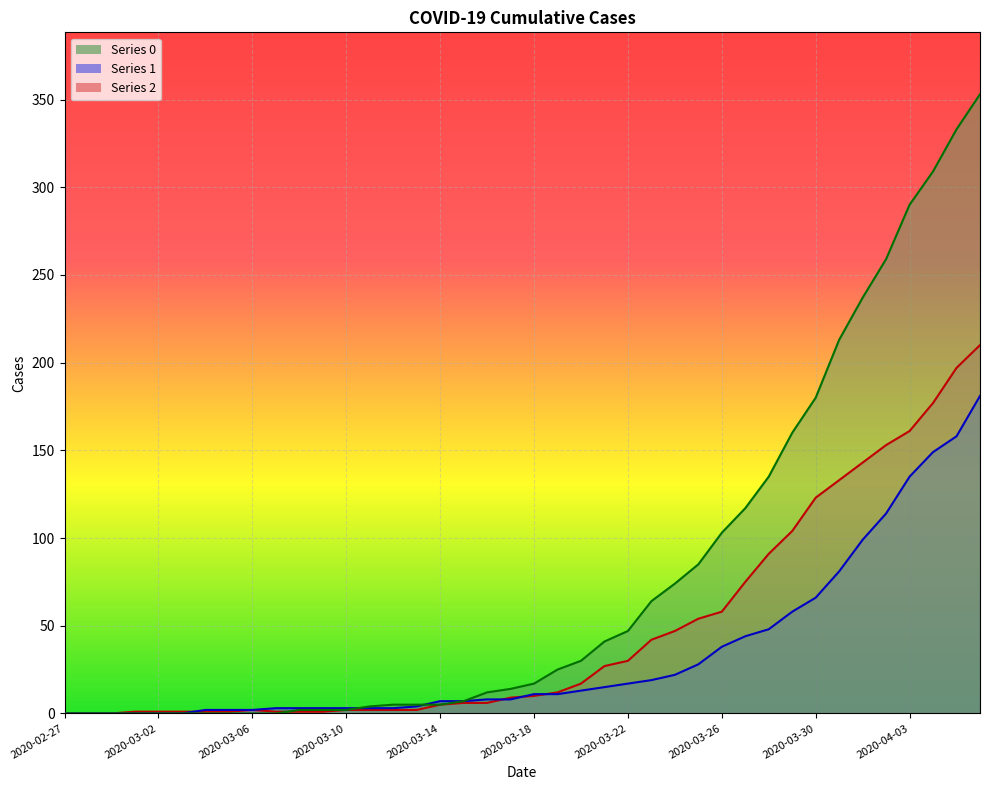

What position from the left is 2020-03-07?

10